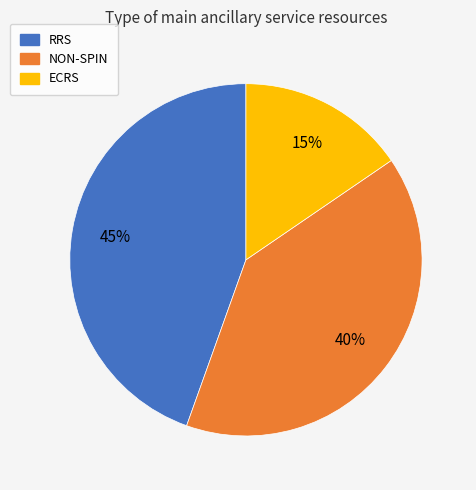

To the nearest percent, what is the average slice percentage?

33%